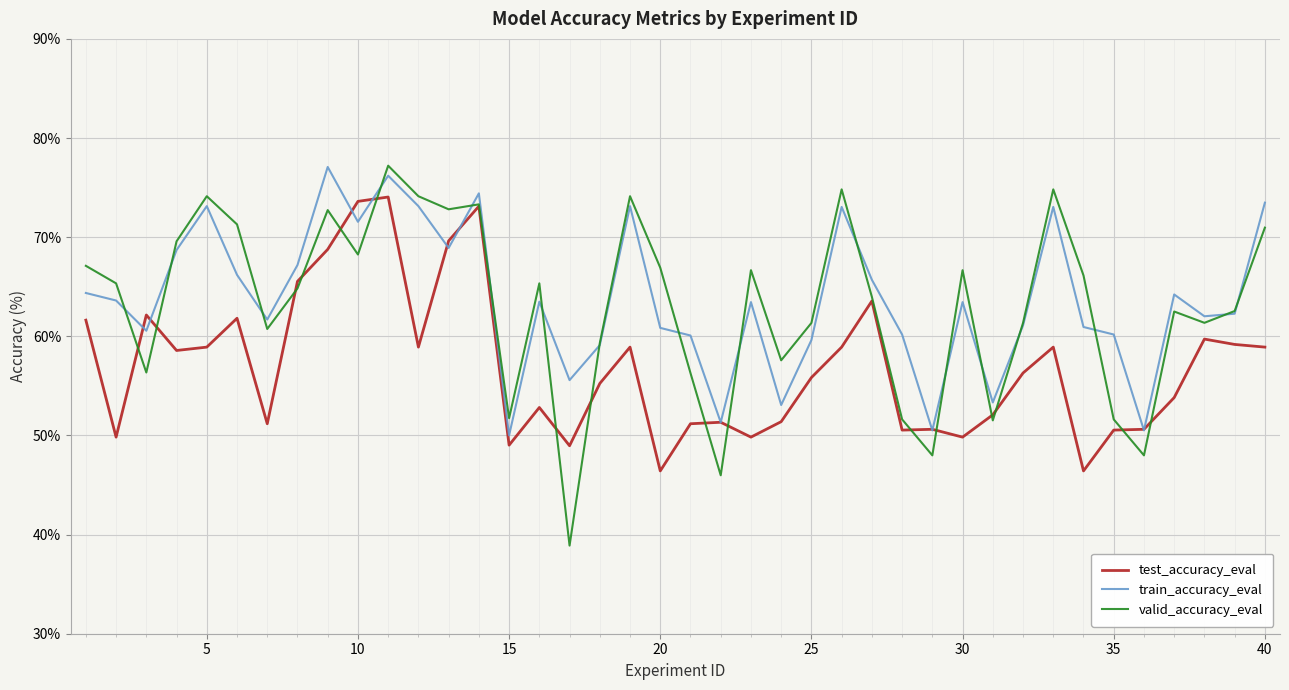

What is the minimum value shown in the chart?

38.9